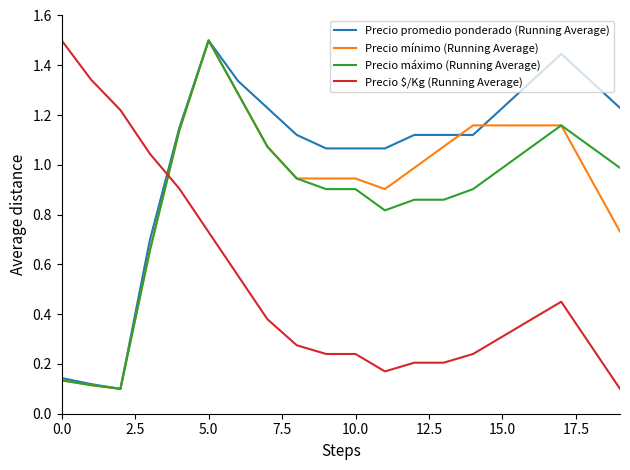

Which series ends up on top after the final intersection of Precio mínimo (Running Average) and Precio $/Kg (Running Average)?

Precio mínimo (Running Average)